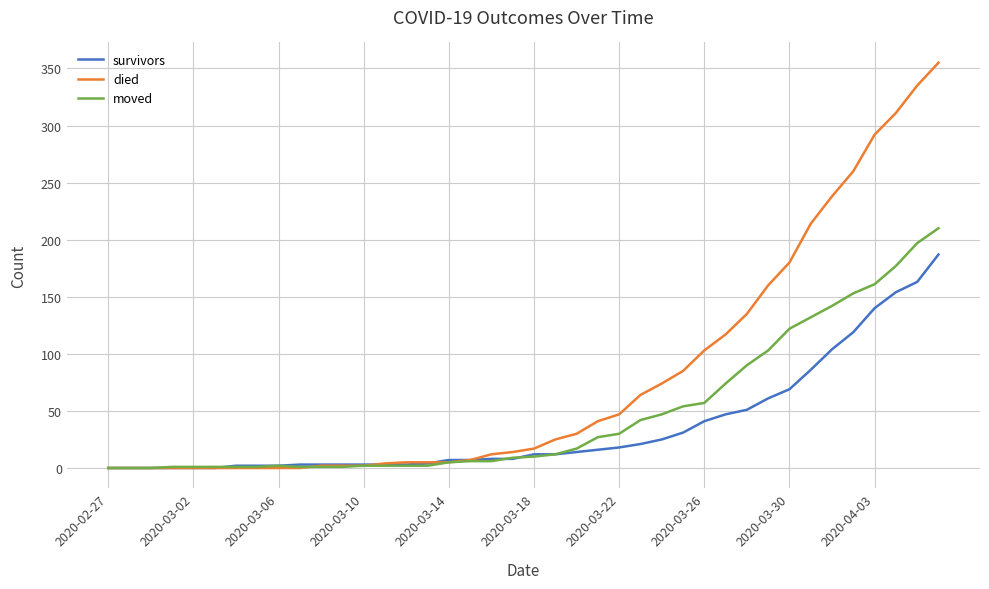

Which series has the largest total across all categories?

died